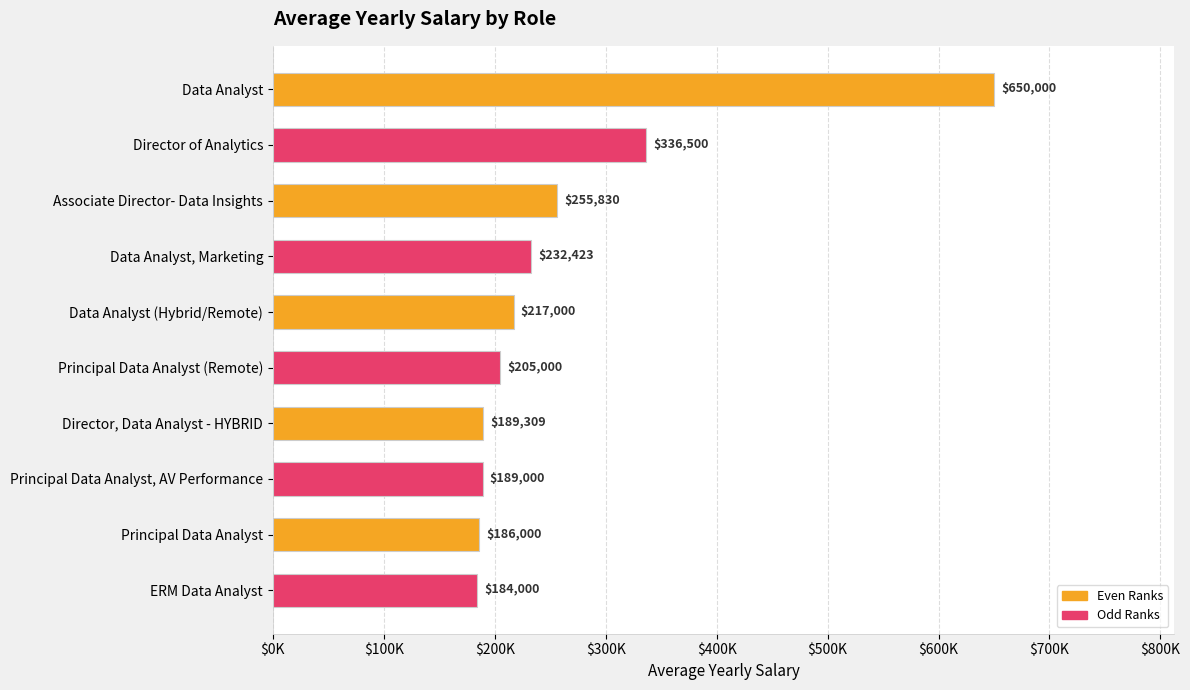

Rank the categories by value from highest to lowest.

Data Analyst, Director of Analytics, Associate Director- Data Insights, Data Analyst, Marketing, Data Analyst (Hybrid/Remote), Principal Data Analyst (Remote), Director, Data Analyst - HYBRID, Principal Data Analyst, AV Performance, Principal Data Analyst, ERM Data Analyst